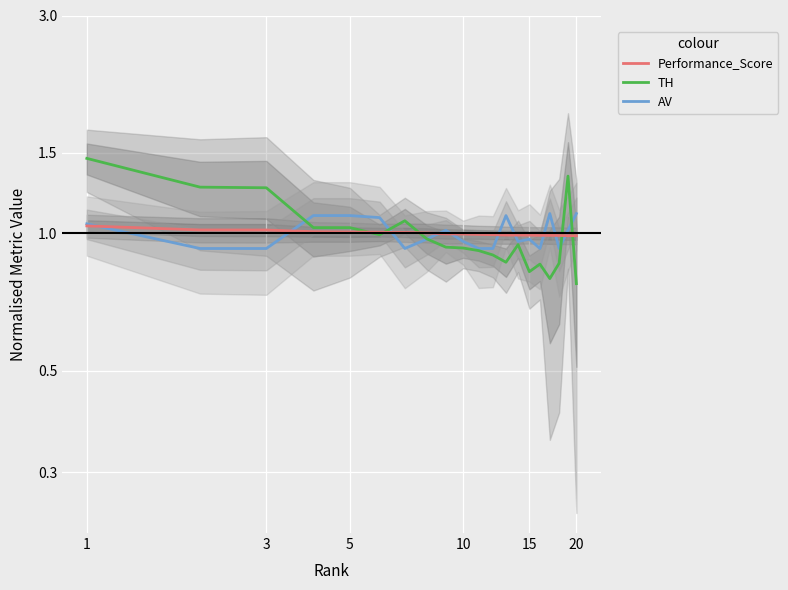

Is the value of Performance_Score at 15 greater than the value of AV at 10?

Yes